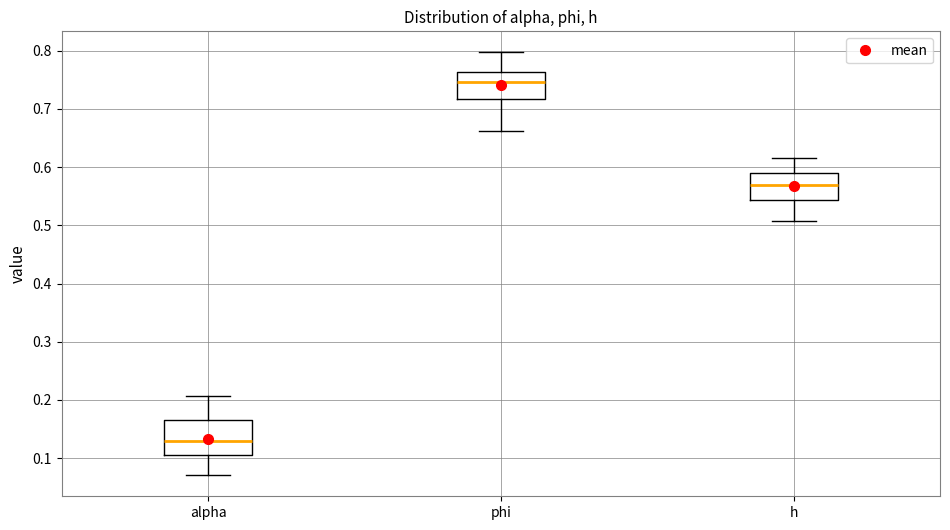

Reading left to right, transcribe this box plot: for each box, give where its median line is, the range the box spans, and where its two whiskers end, as read against the y-axis. The values are not printed on the chart, so give them approximately, as read against the axis.

alpha: median 0.13, box 0.11 to 0.16, whiskers 0.07 to 0.21
phi: median 0.75, box 0.72 to 0.76, whiskers 0.66 to 0.80
h: median 0.57, box 0.54 to 0.59, whiskers 0.51 to 0.62